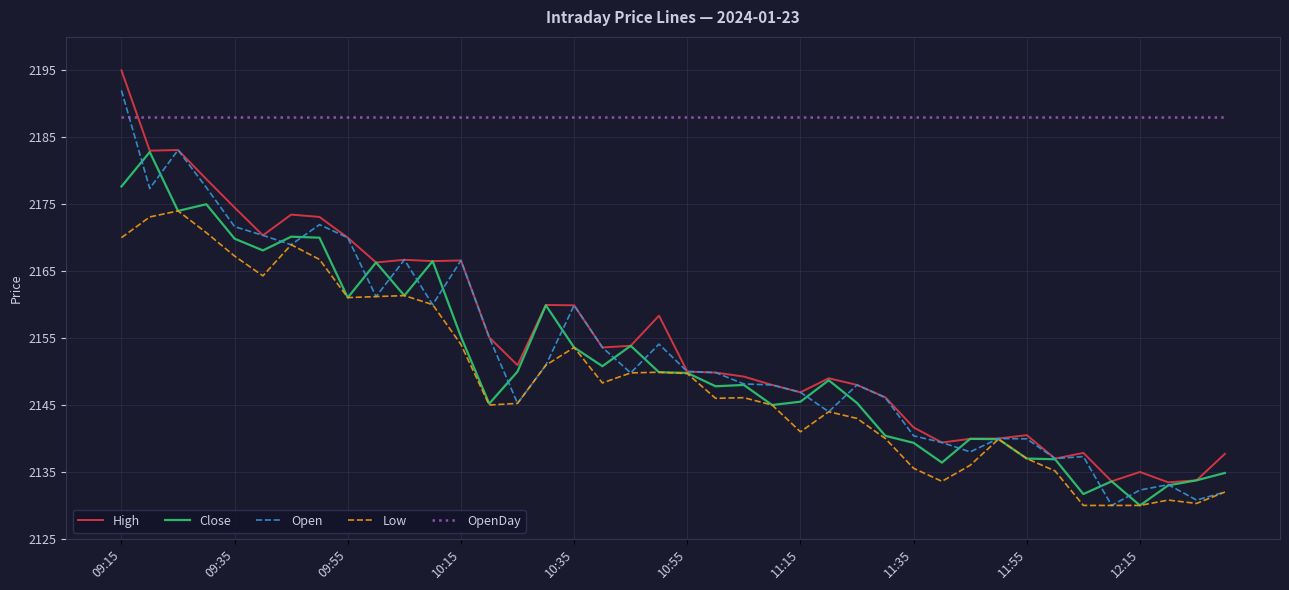

True or false: Close and OpenDay intersect in this chart.

False